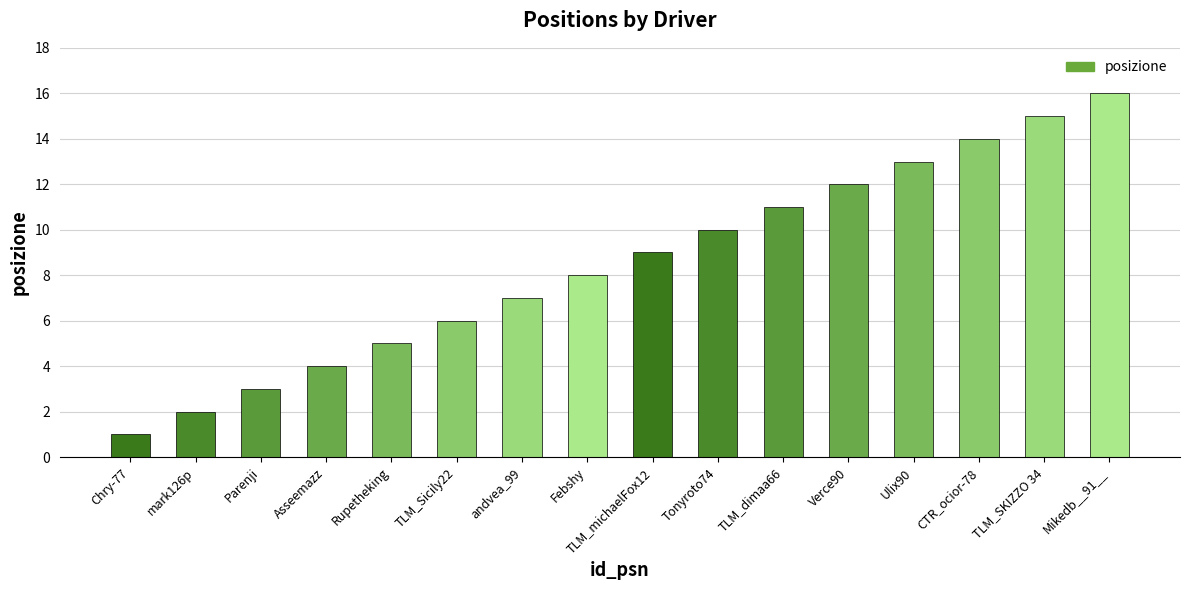

What is the difference between the maximum and minimum values?

15